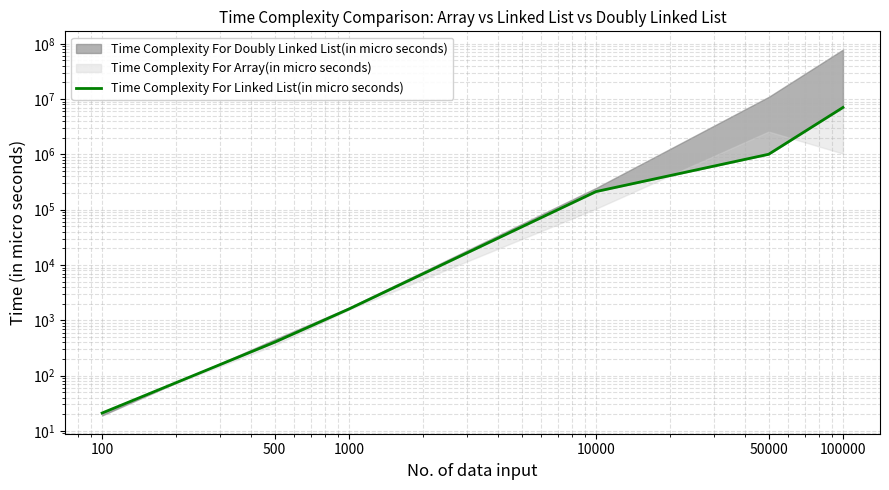

Is it true that the value at 100000 is 10881560?

False